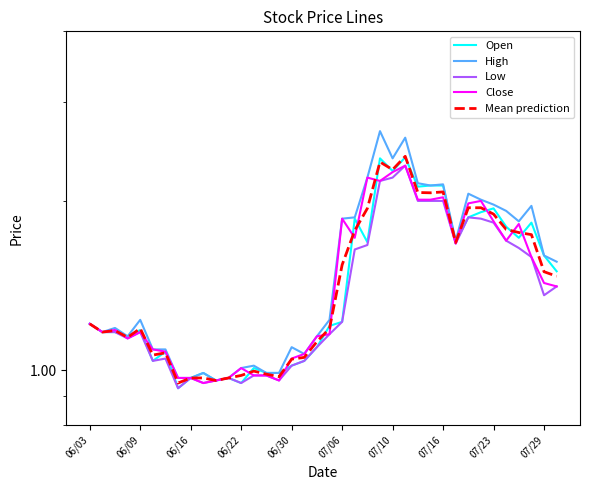

The Low series shows 1.0 at 07/06. True or false?

True